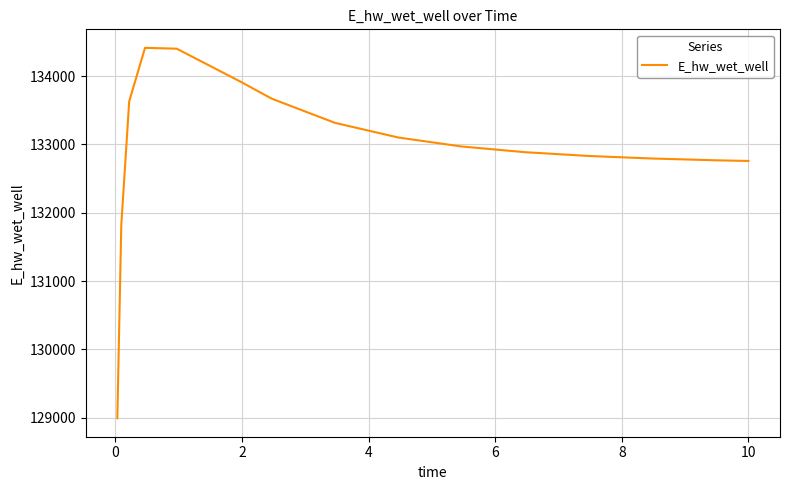

What is the maximum value shown in the chart?

134415.0